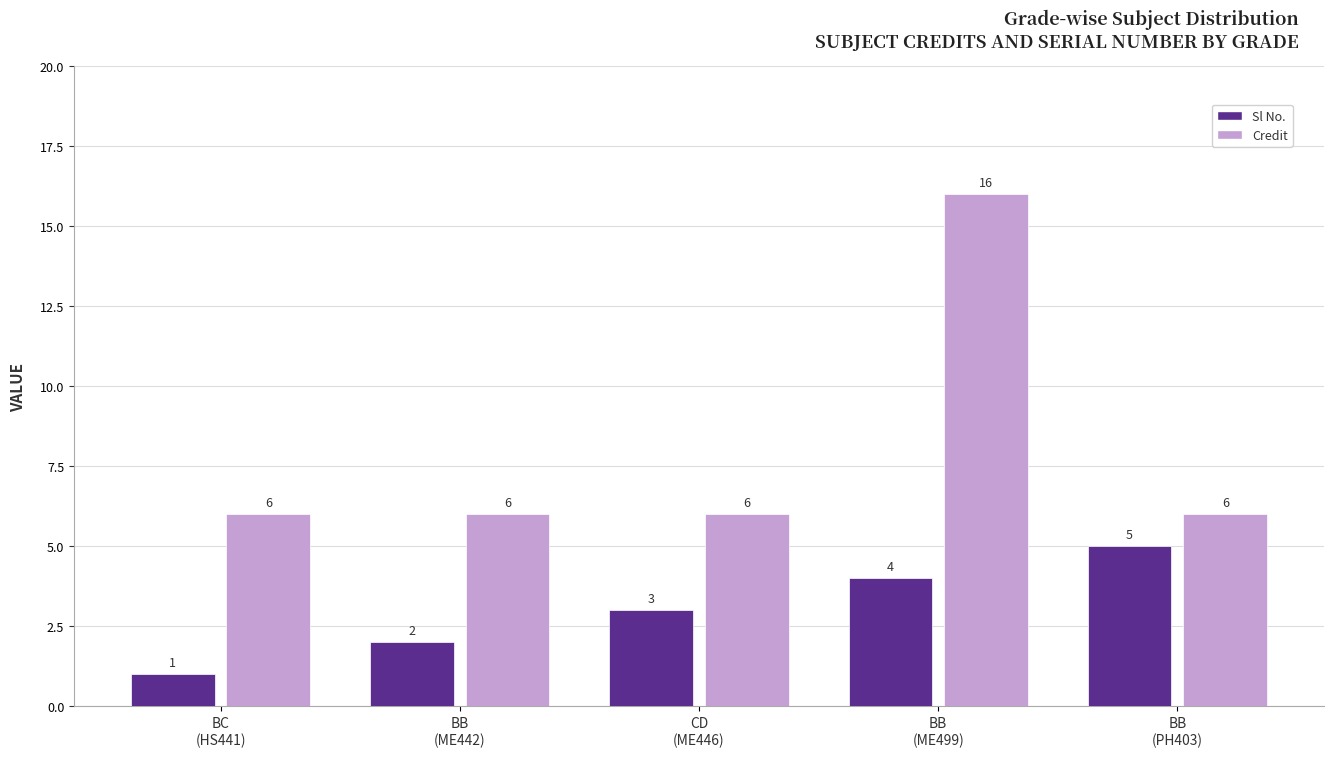

List the labels in order of Sl No. value, smallest first.

BC
(HS441), BB
(ME442), CD
(ME446), BB
(ME499), BB
(PH403)